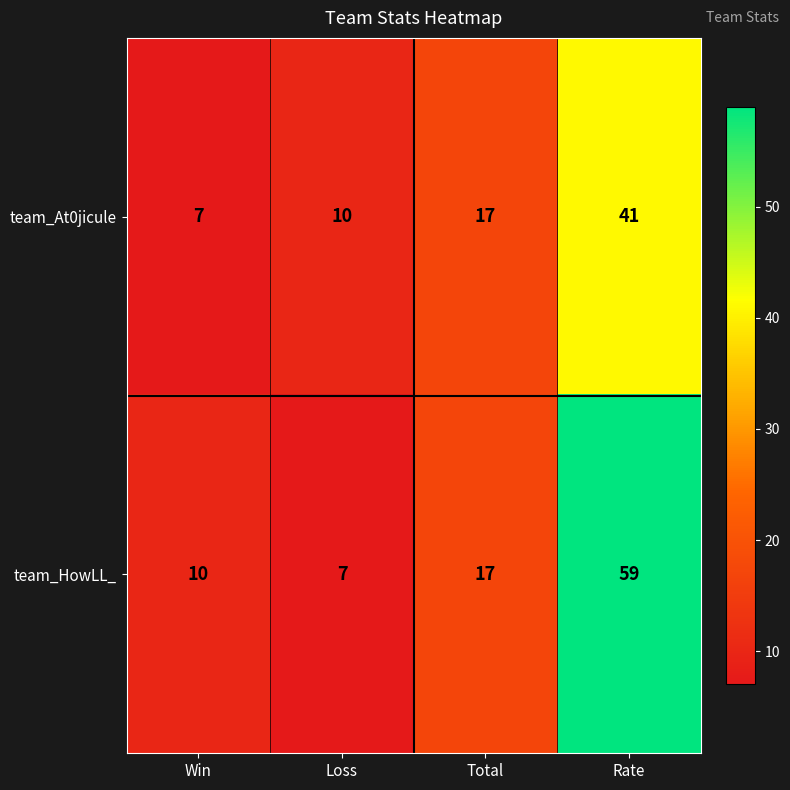

What is the difference between the highest and lowest values at Rate?

18